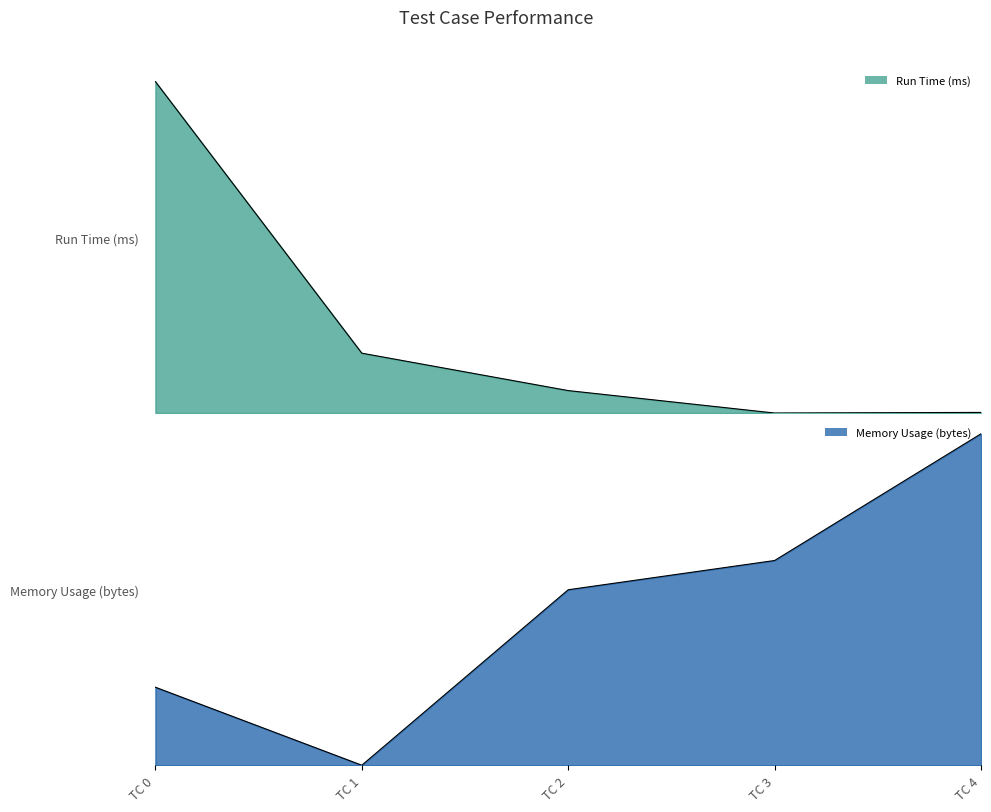

How many series are shown in this chart?

2